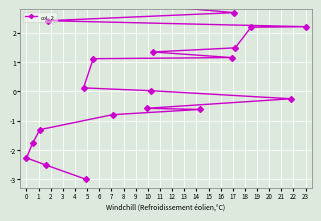

What is the change in value from 0 to 23?

+4.5